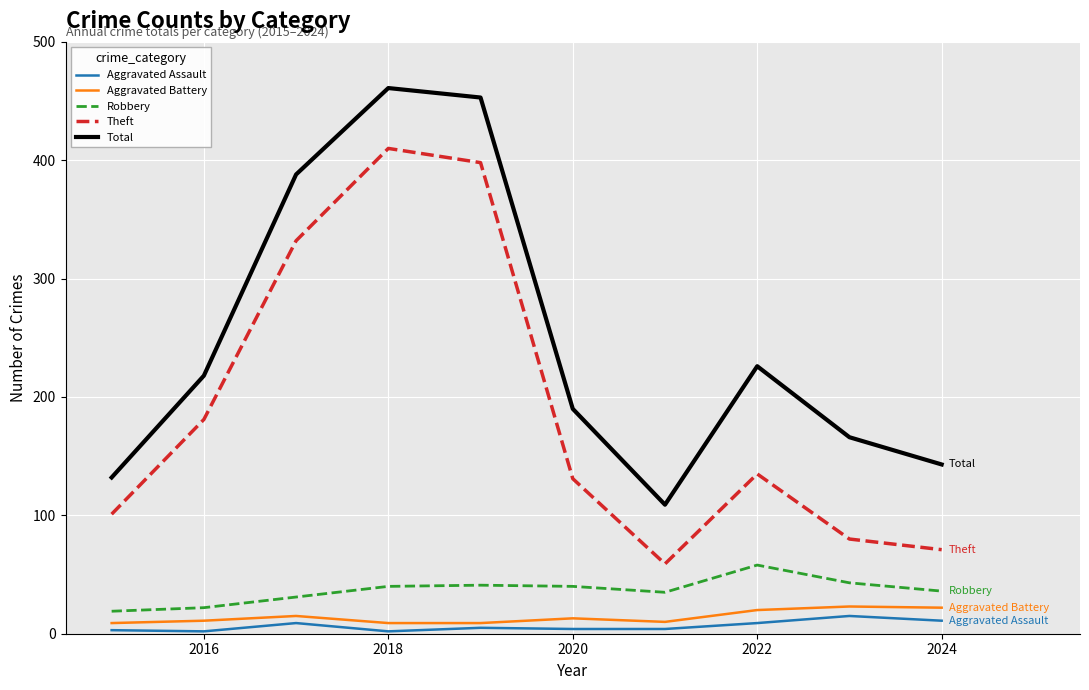

True or false: Theft and Total intersect in this chart.

False